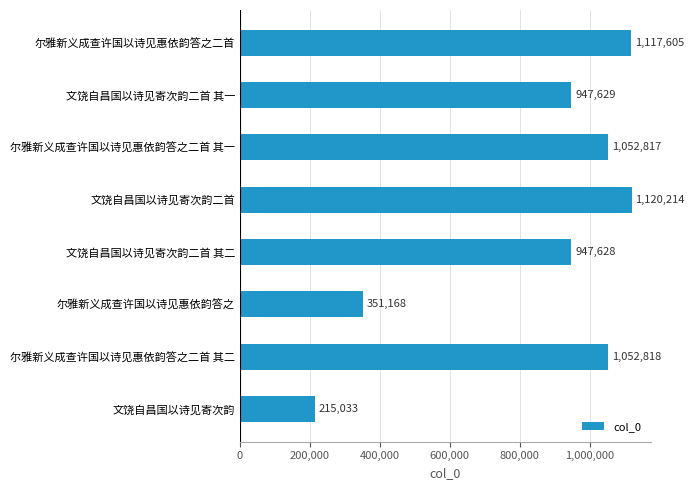

Reading bottom to top, what are all the values shown in this chart?

215033	1052818	351168	947628	1120214	1052817	947629	1117605